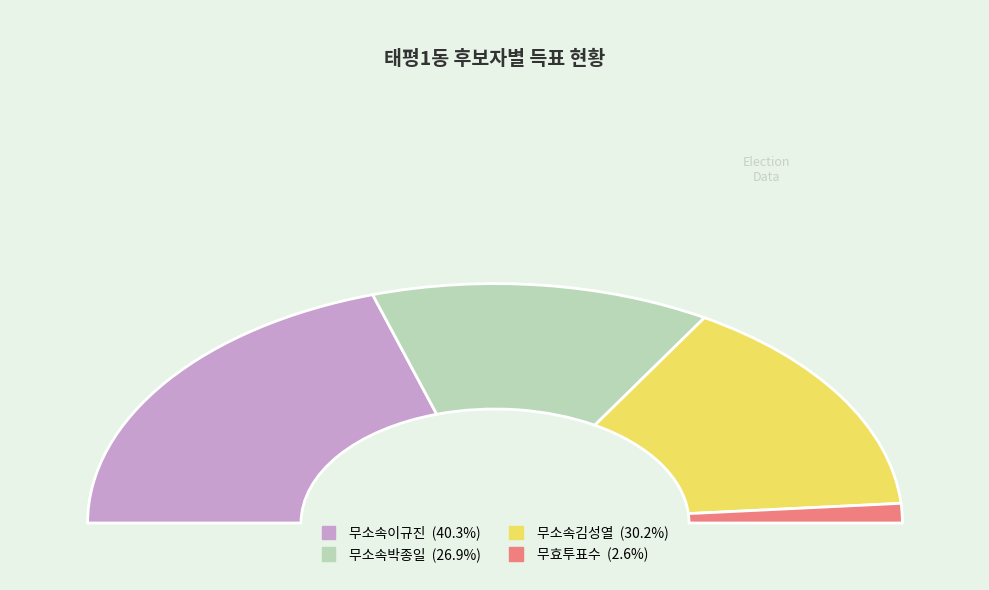

To the nearest percent, what portion does 무소속이규진 represent?

40%